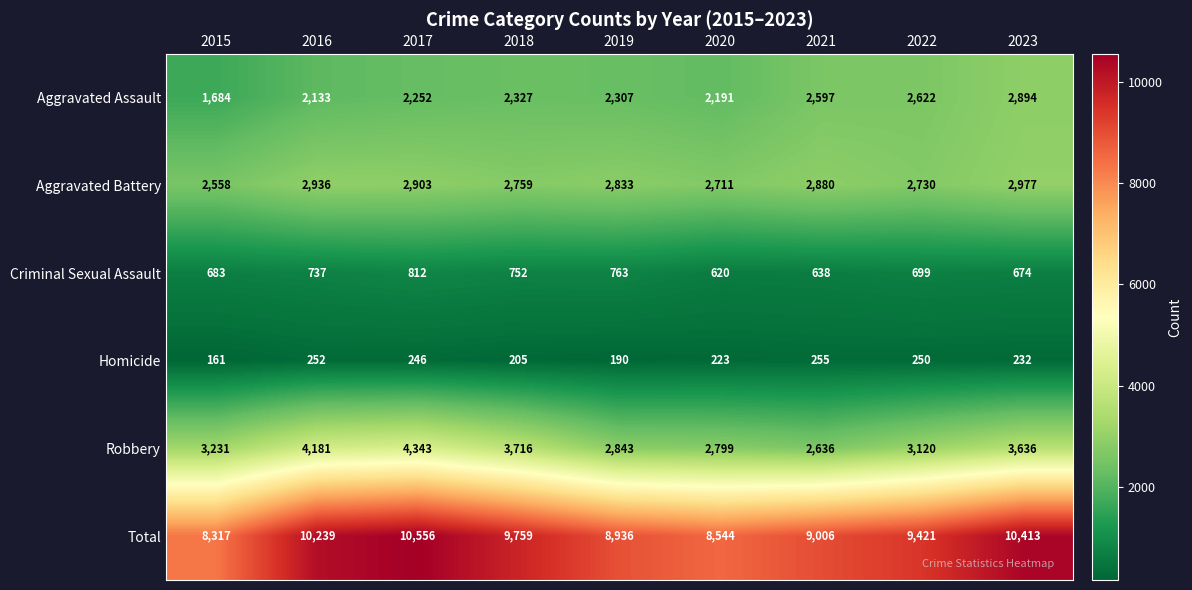

At 2019, list the series in order from smallest to largest.

Homicide, Criminal Sexual Assault, Aggravated Assault, Aggravated Battery, Robbery, Total